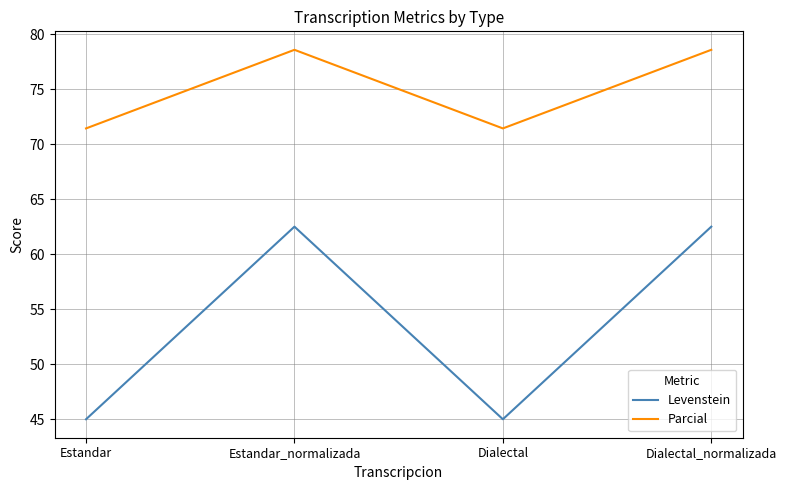

How many series are shown in this chart?

2